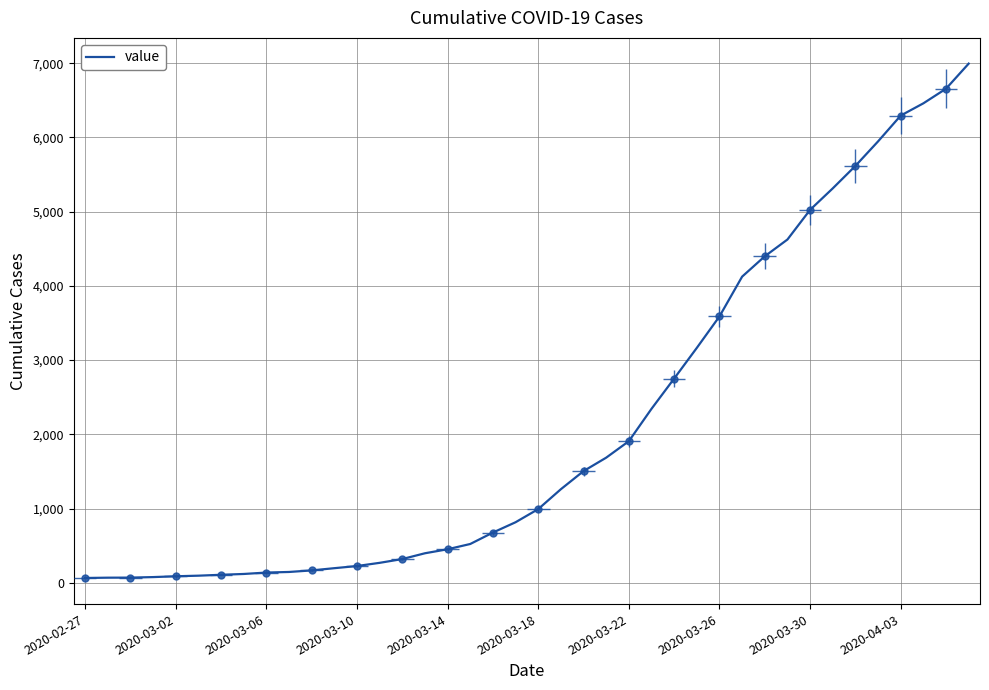

What value does the data have at 38, to the nearest 50?

6650